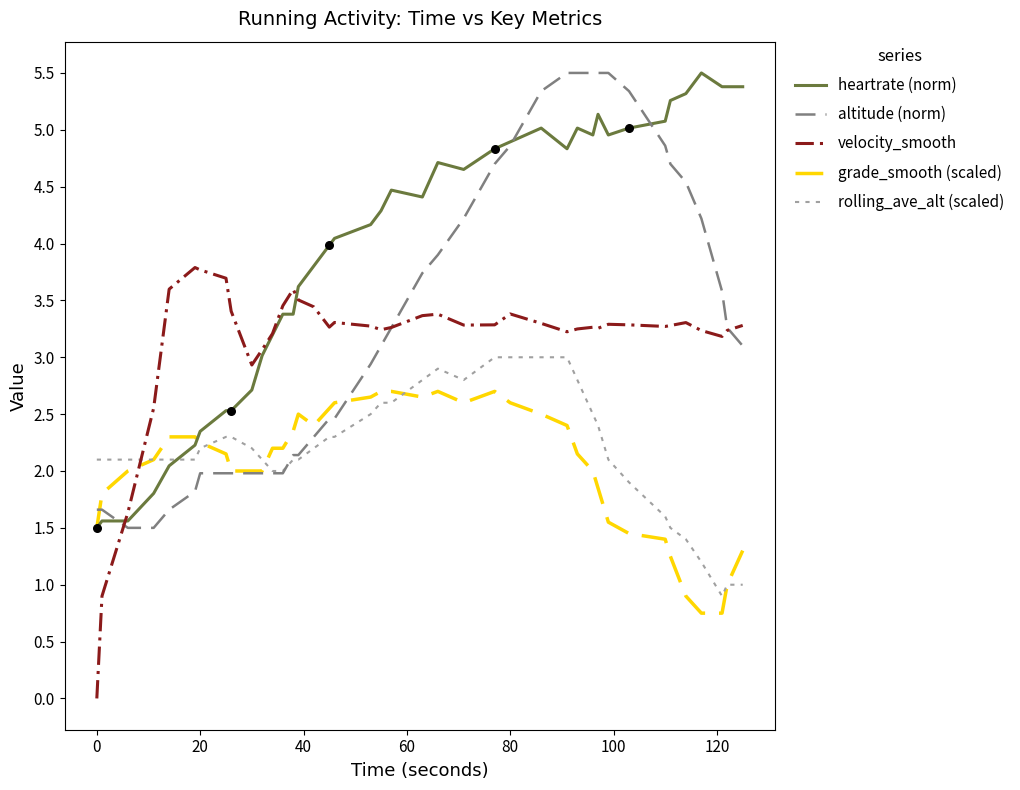

How many times do grade_smooth (scaled) and velocity_smooth cross each other?

1